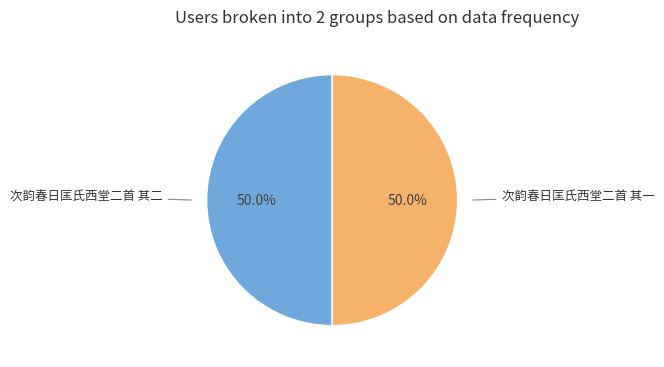

How many segments does this pie chart have?

2